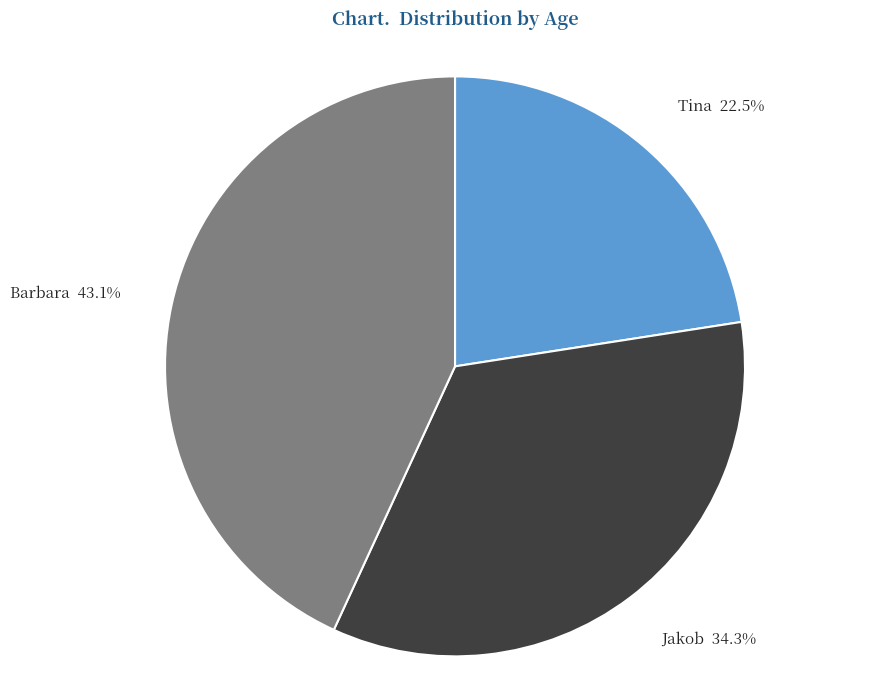

Which has a higher value, Barbara or Tina?

Barbara